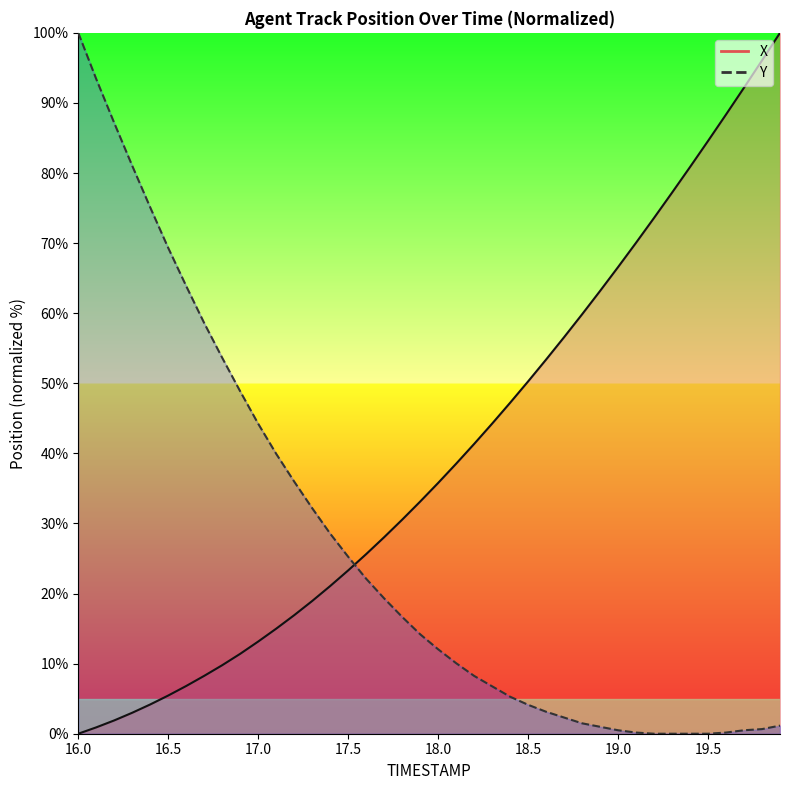

Rank the series by their maximum value, from lowest to highest.

X, Y